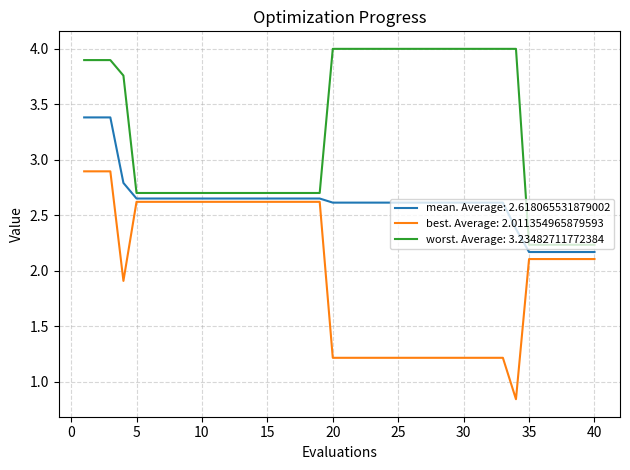

List the series in order of their overall mean, highest first.

worst. Average: 3.23482711772384, mean. Average: 2.618065531879002, best. Average: 2.011354965879593